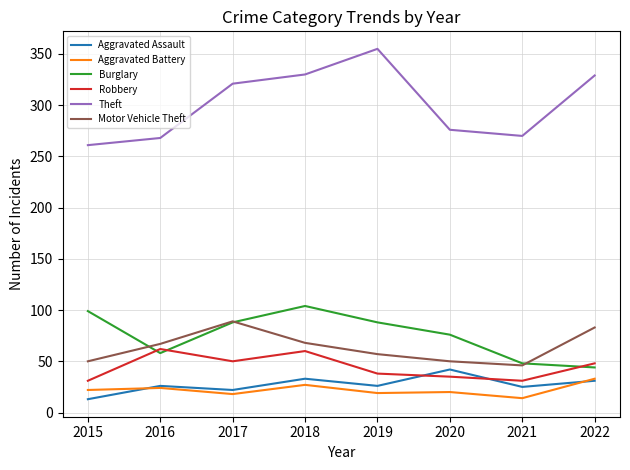

Between 2018 and 2021, which series saw the biggest shift?

Theft